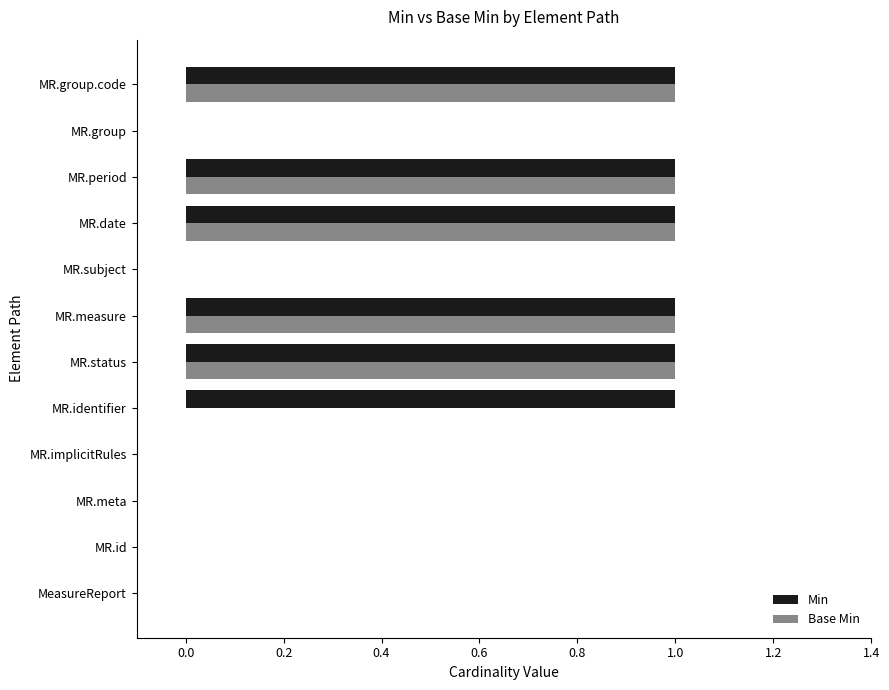

Is it true that Base Min equals 2 at MR.period?

False